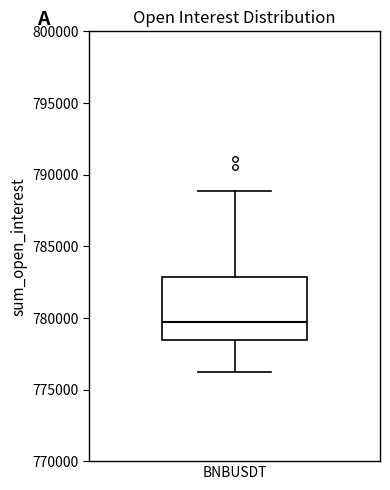

Where is the lower edge of the box for BNBUSDT on the y-axis? The values are not printed on the chart, so give them approximately, as read against the axis.

778500